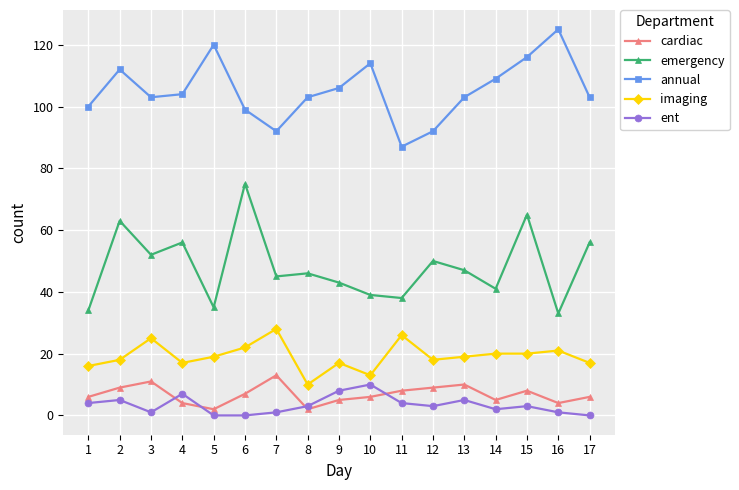

Is it true that emergency equals 22 at 14?

False